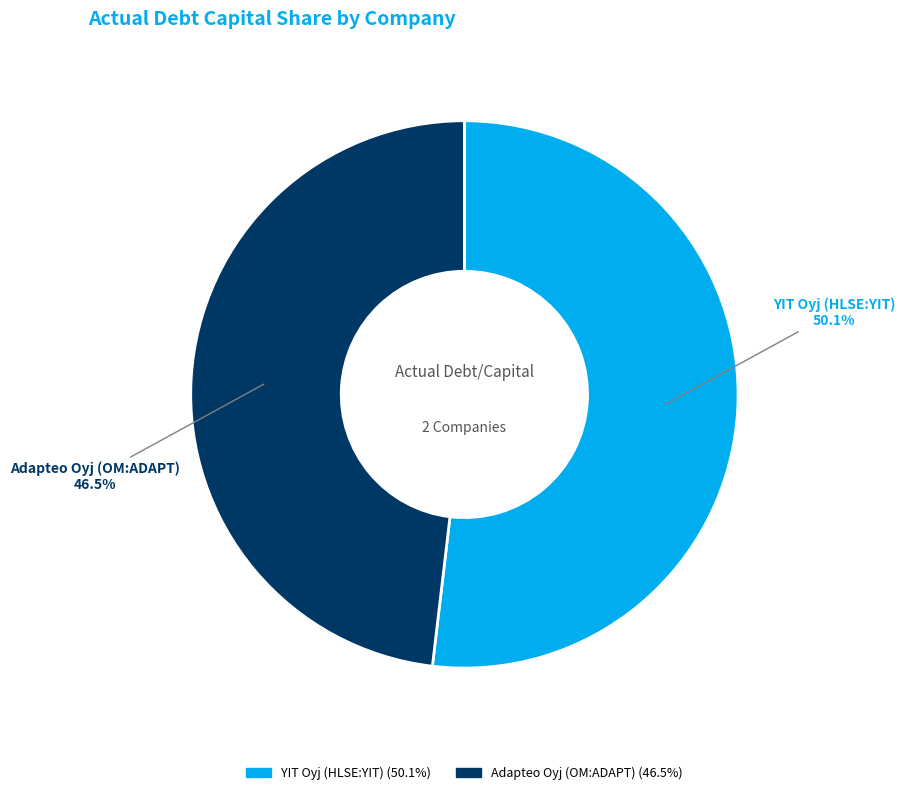

What is the majority slice?

YIT Oyj (HLSE:YIT)